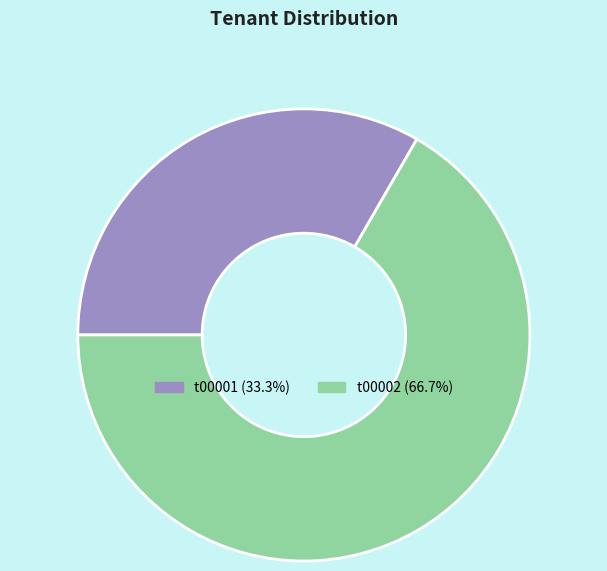

True or false: t00002 accounts for 75% of the total.

False